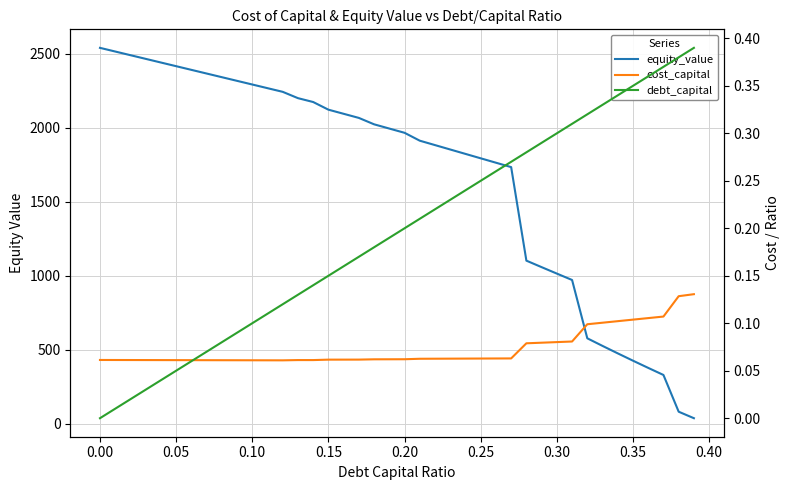

The cost_capital series shows 0.0 at 0.25. True or false?

False